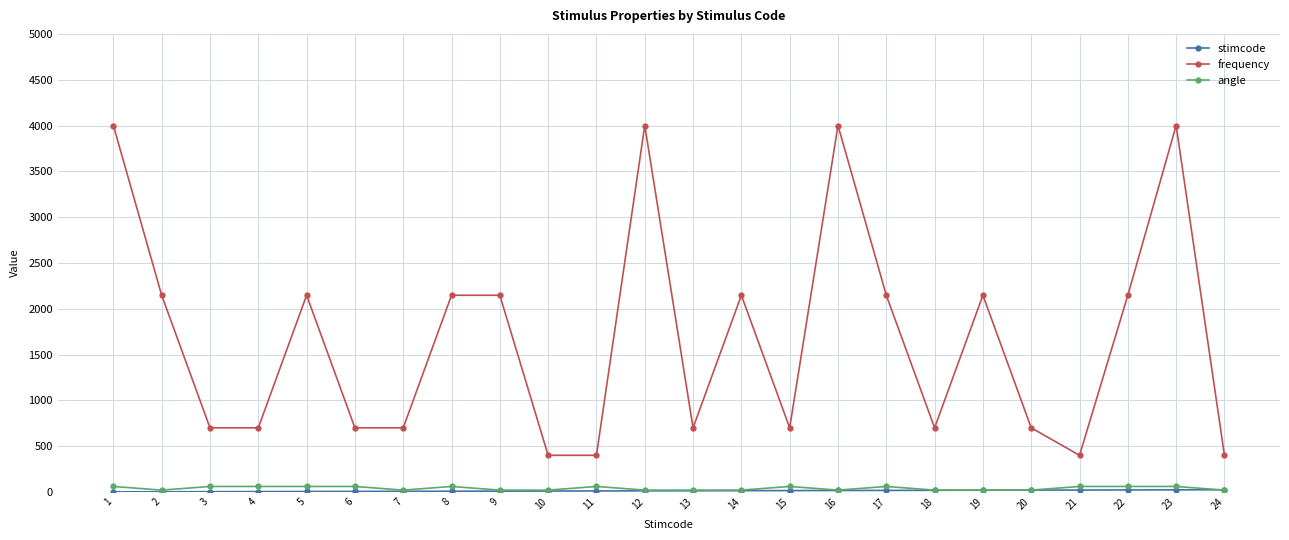

What is the value of the frequency point at the 22nd from the left?

2147